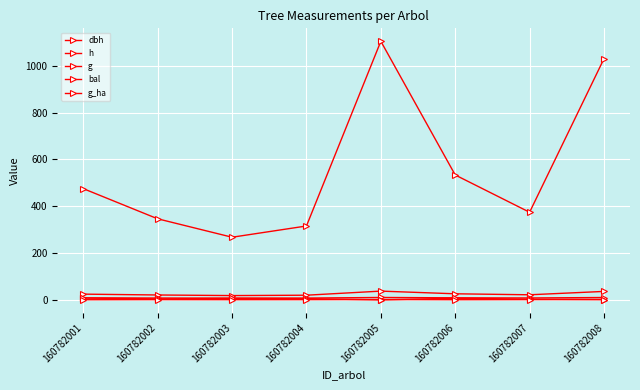

How many values in the bal series exceed 5?

4